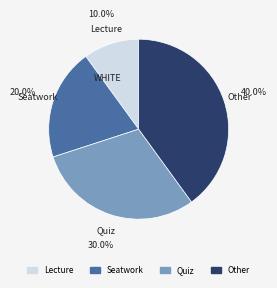

Is there any slice that represents more than half of the pie?

No